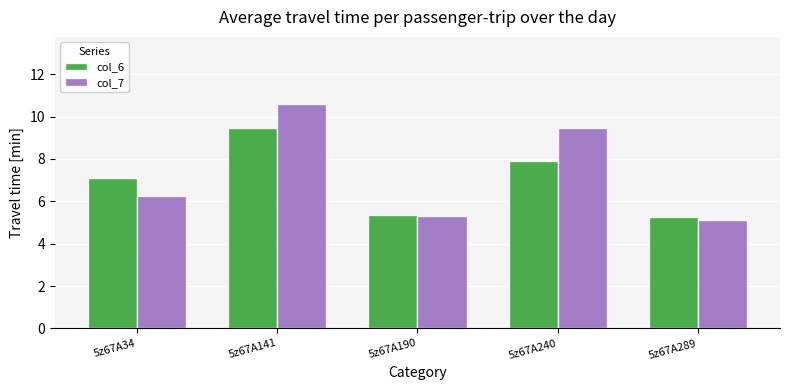

How many series are shown in this chart?

2